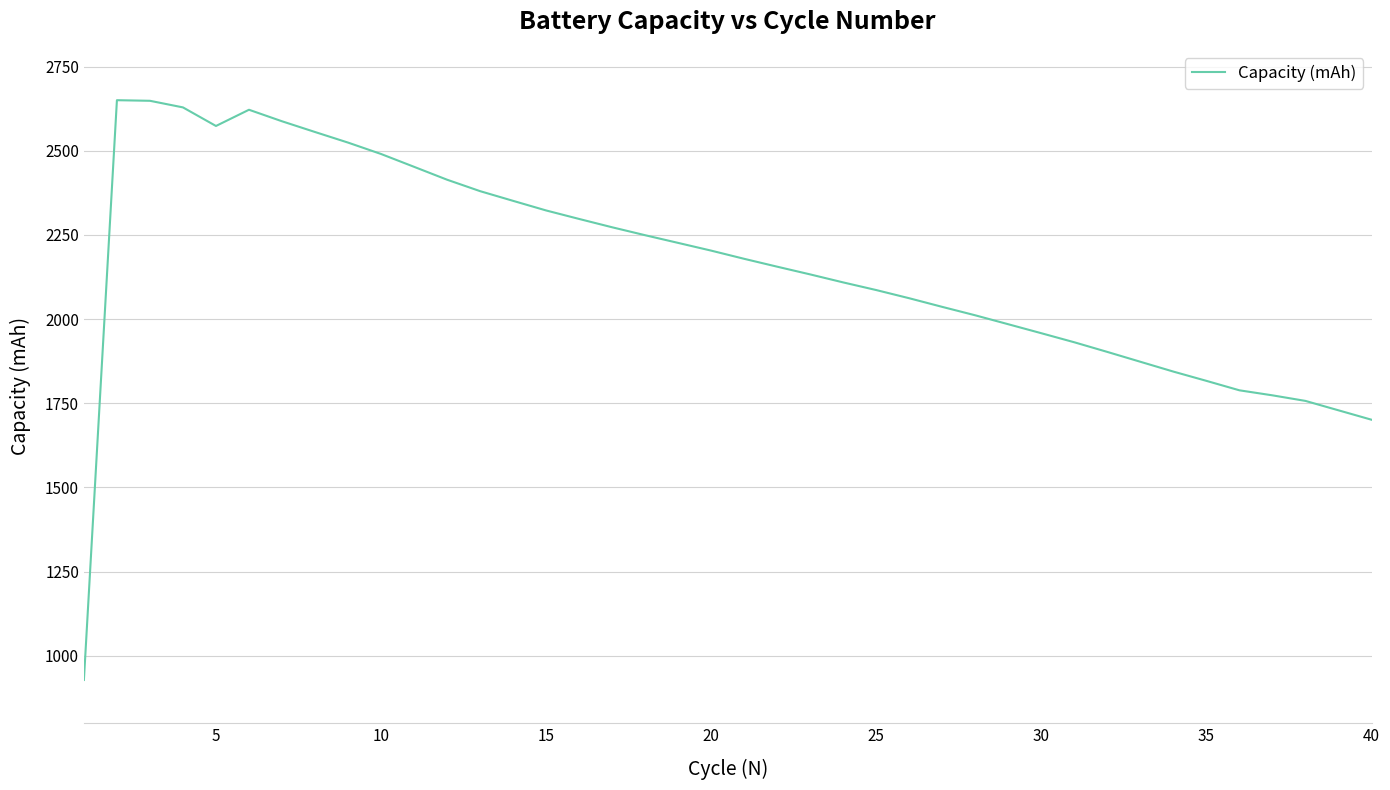

What is the greatest value displayed?

2650.4